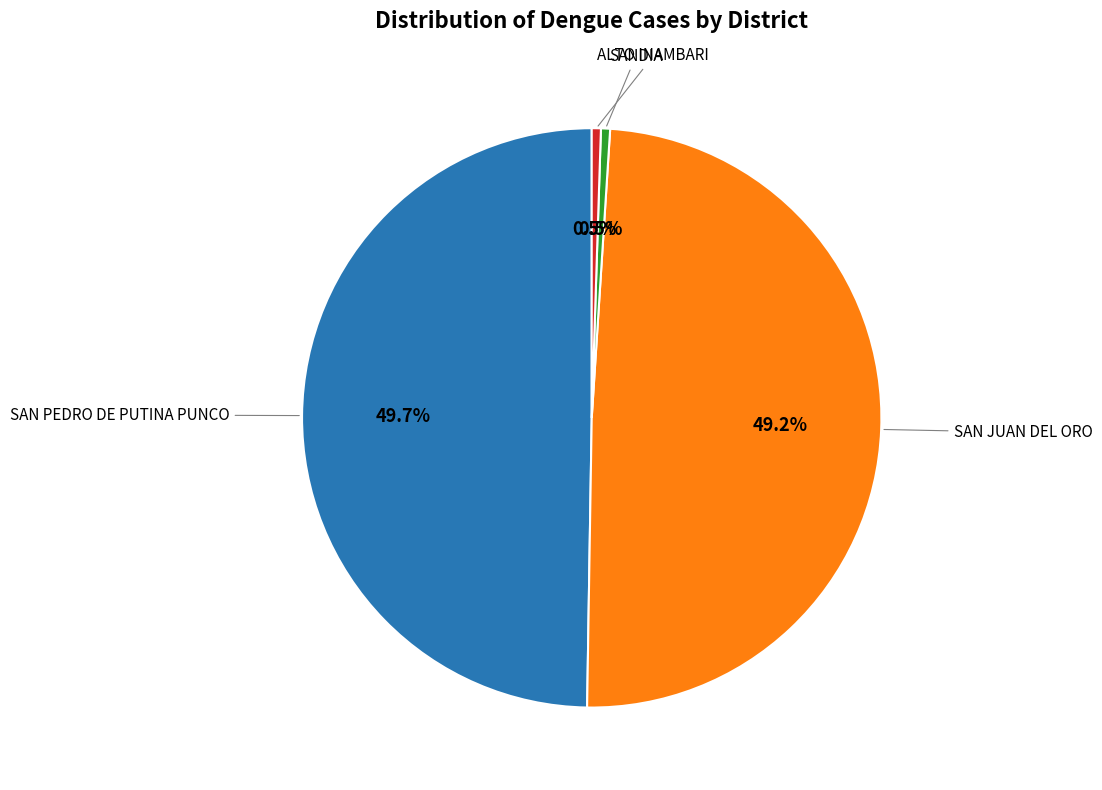

To the nearest percent, what is the average slice percentage?

25%